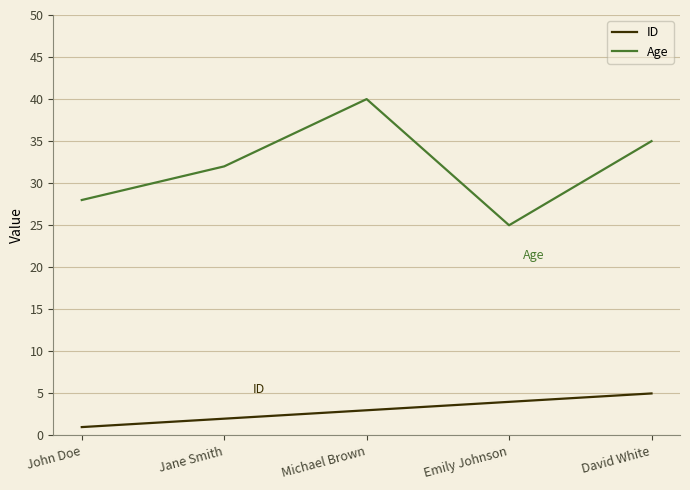

Is it true that Age equals 35 at David White?

True